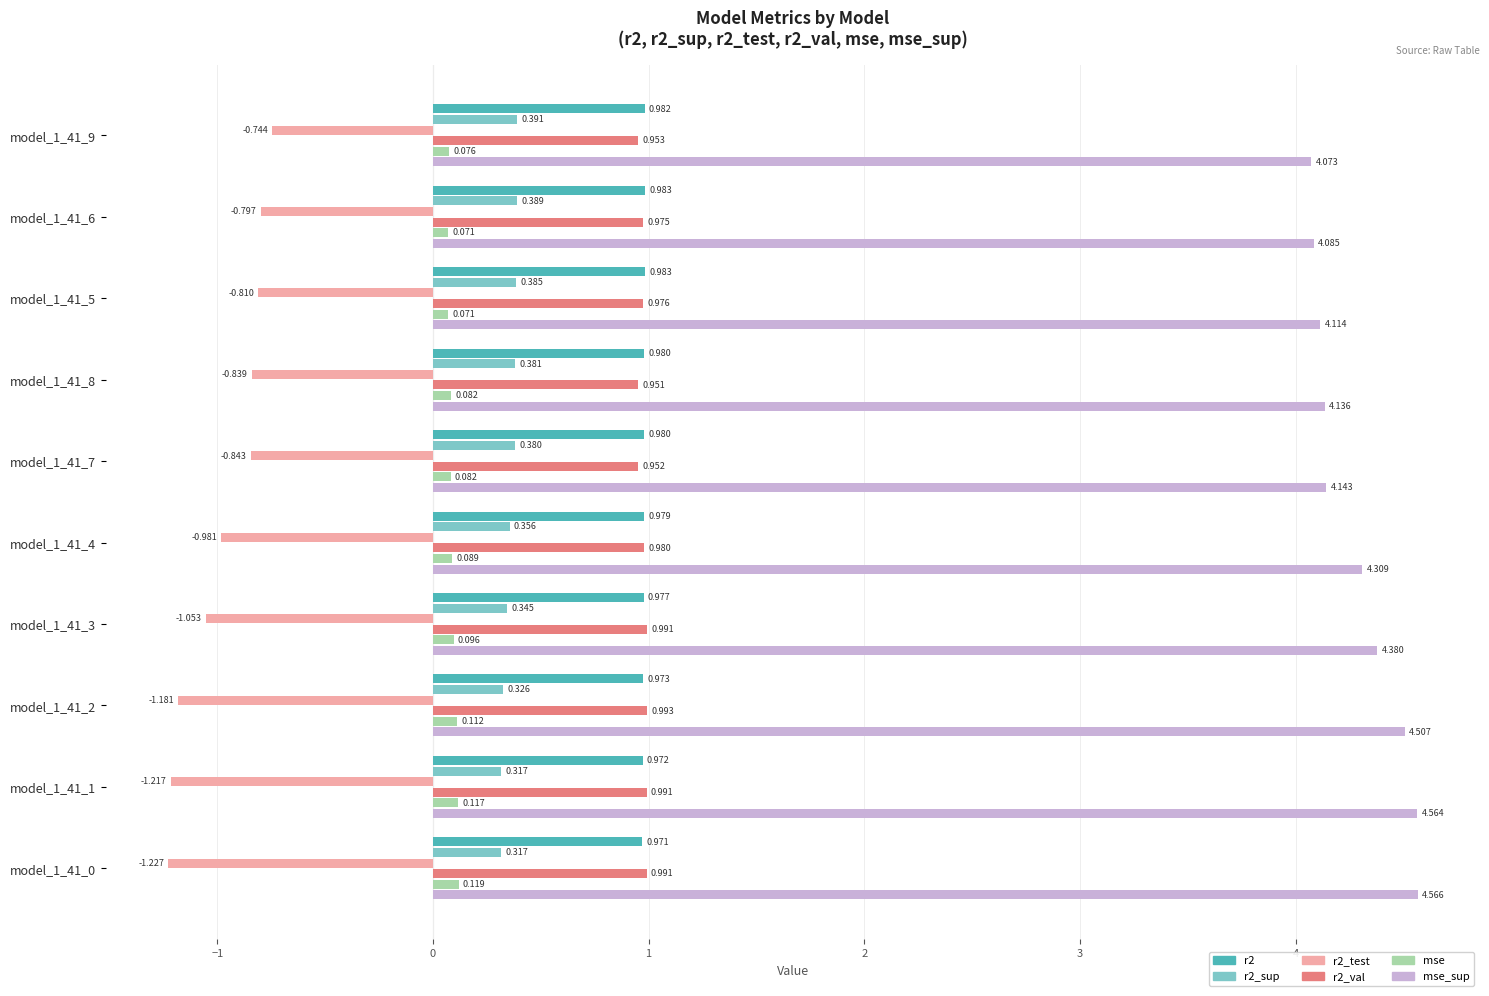

Which series has the largest range (max minus min)?

mse_sup